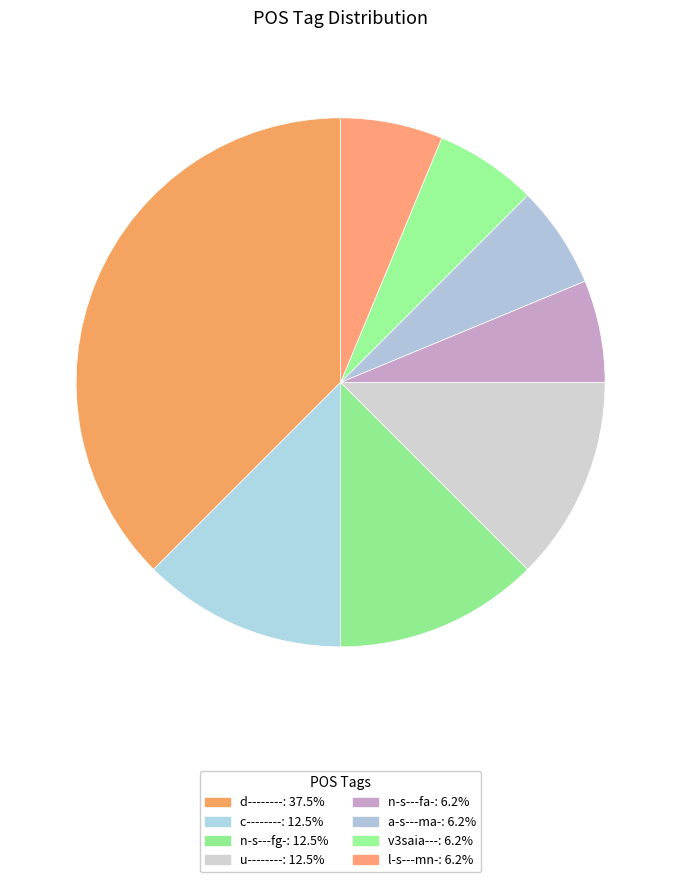

How many segments does this pie chart have?

8